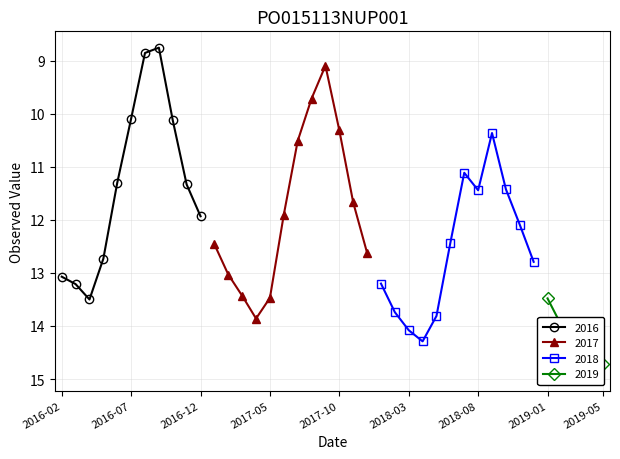

Which label corresponds to the smallest value in the chart?

2016-09-19